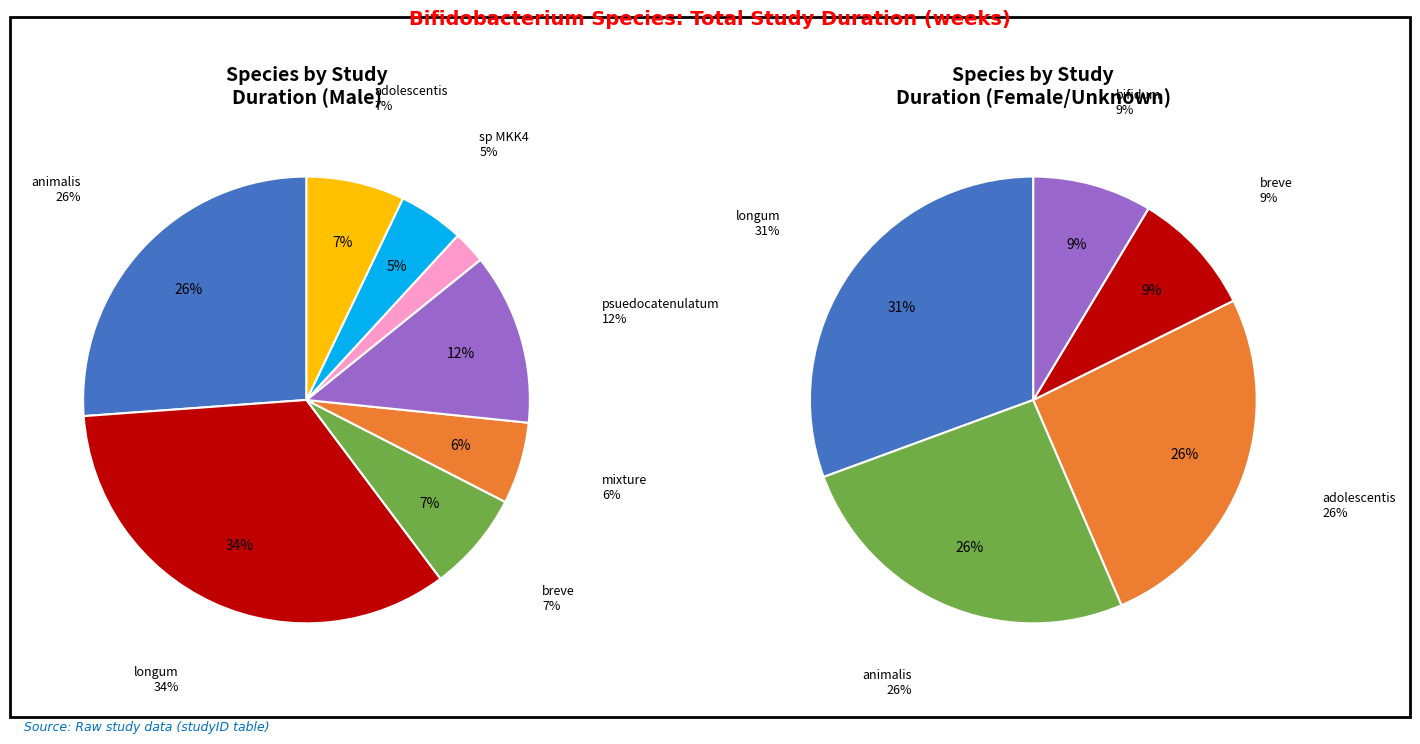

Between psuedocatenulatum and adolescentis, which is larger?

psuedocatenulatum